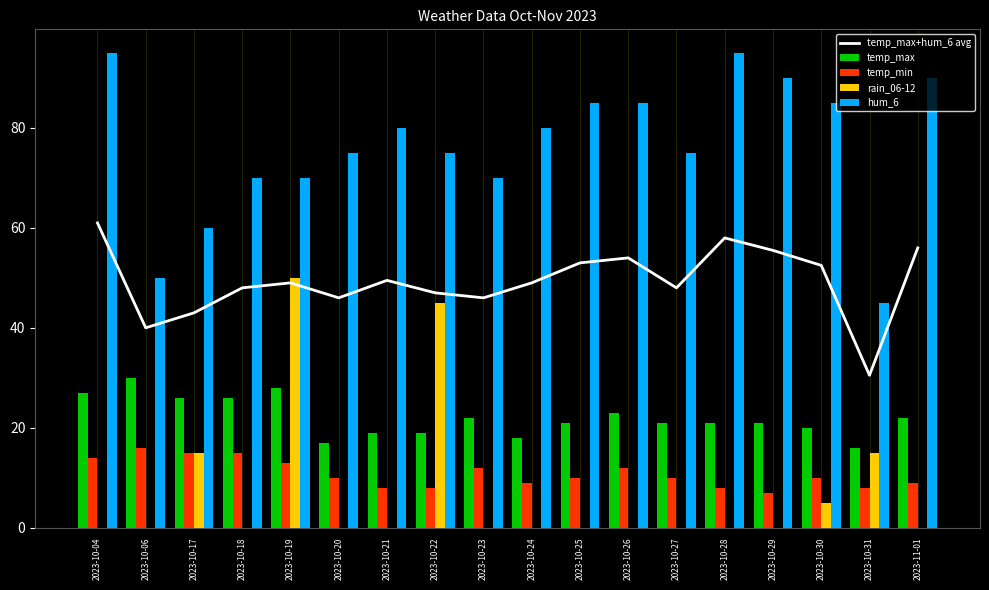

What is the sum of all hum_6 values?

1375